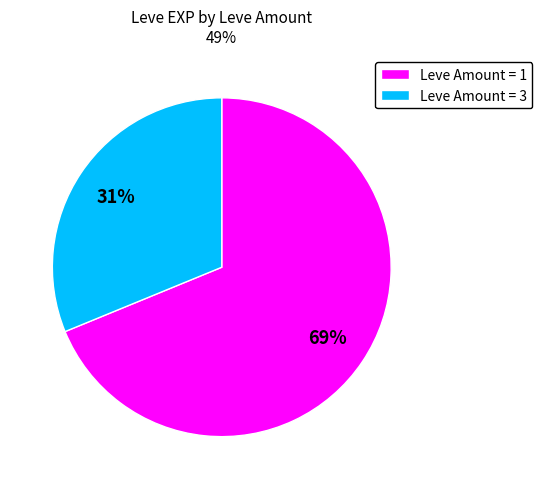

To the nearest percent, what is the difference between the largest and smallest slice percentages?

38%